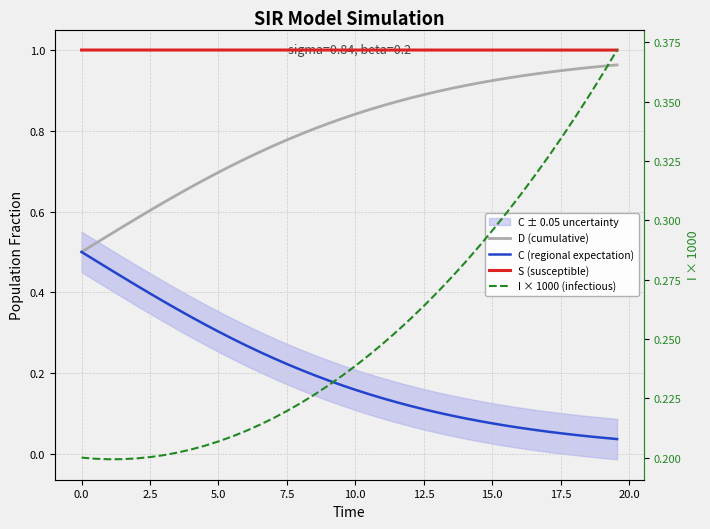

At which category does S (susceptible) reach its first local peak?

2.5